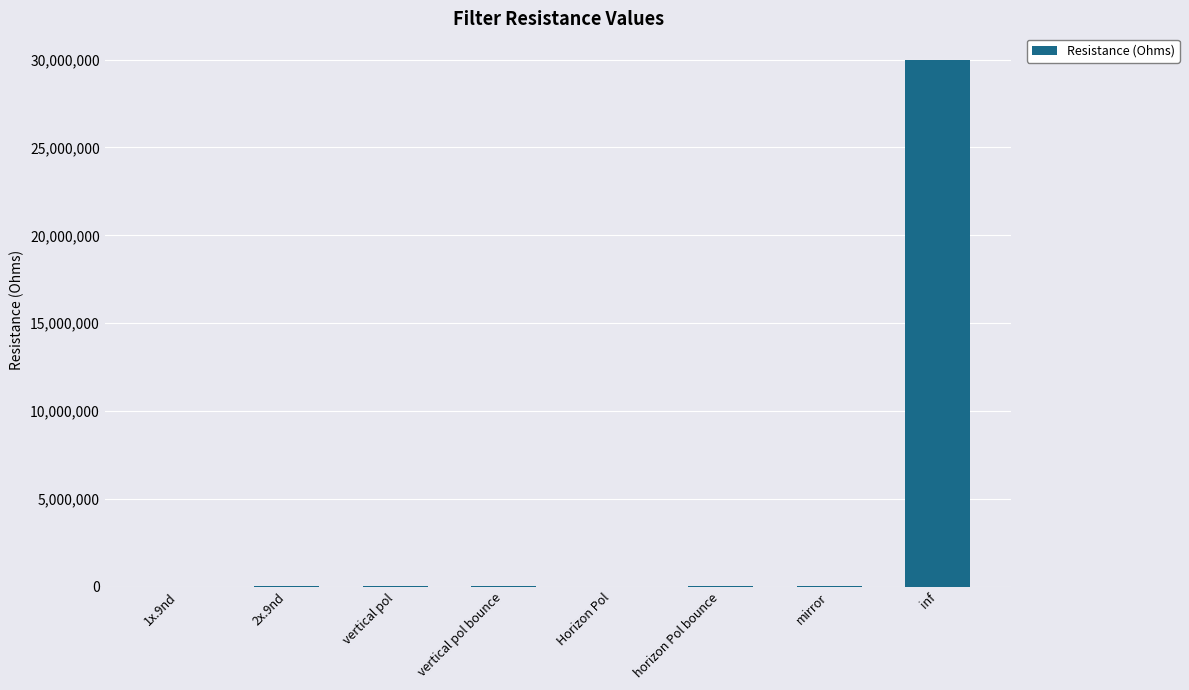

Is it true that the value at inf is 30000000?

True